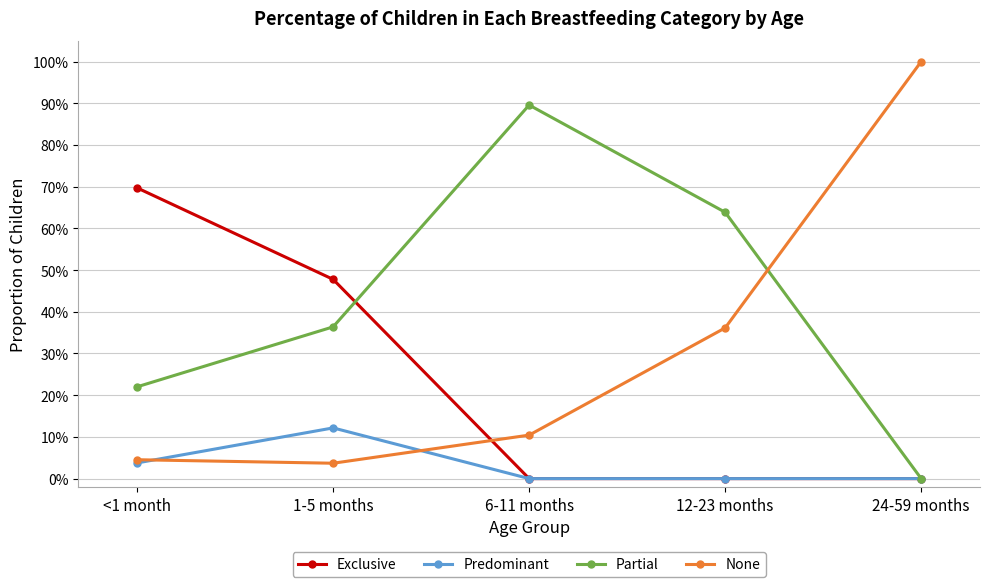

Which label corresponds to the smallest value in the chart?

6-11 months